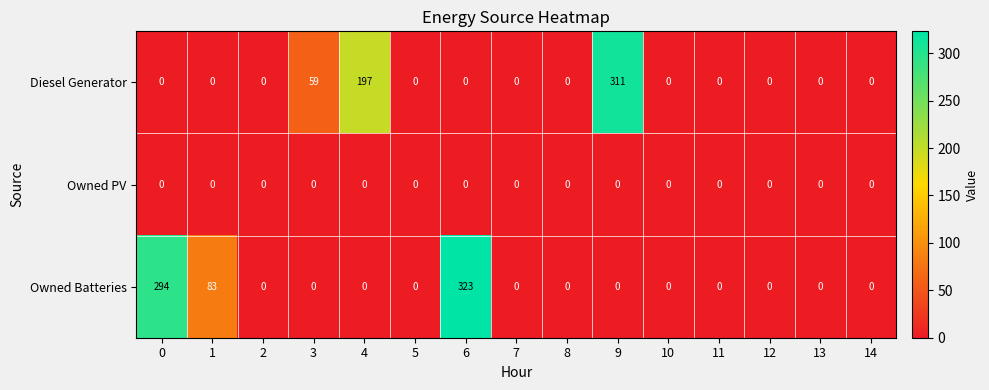

What is the difference between the maximum and minimum values in the Owned Batteries series?

323